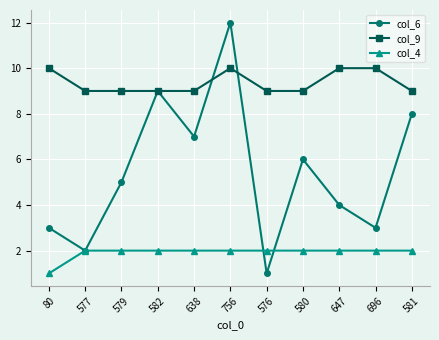

Count the number of data series in this chart.

3